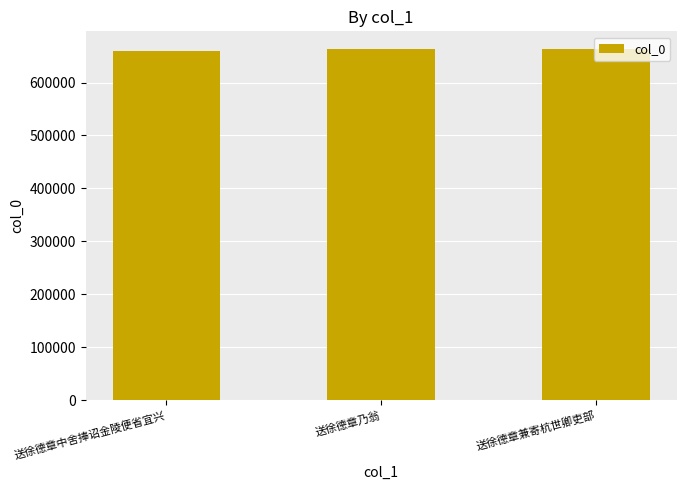

What is the minimum value shown in the chart?

659321